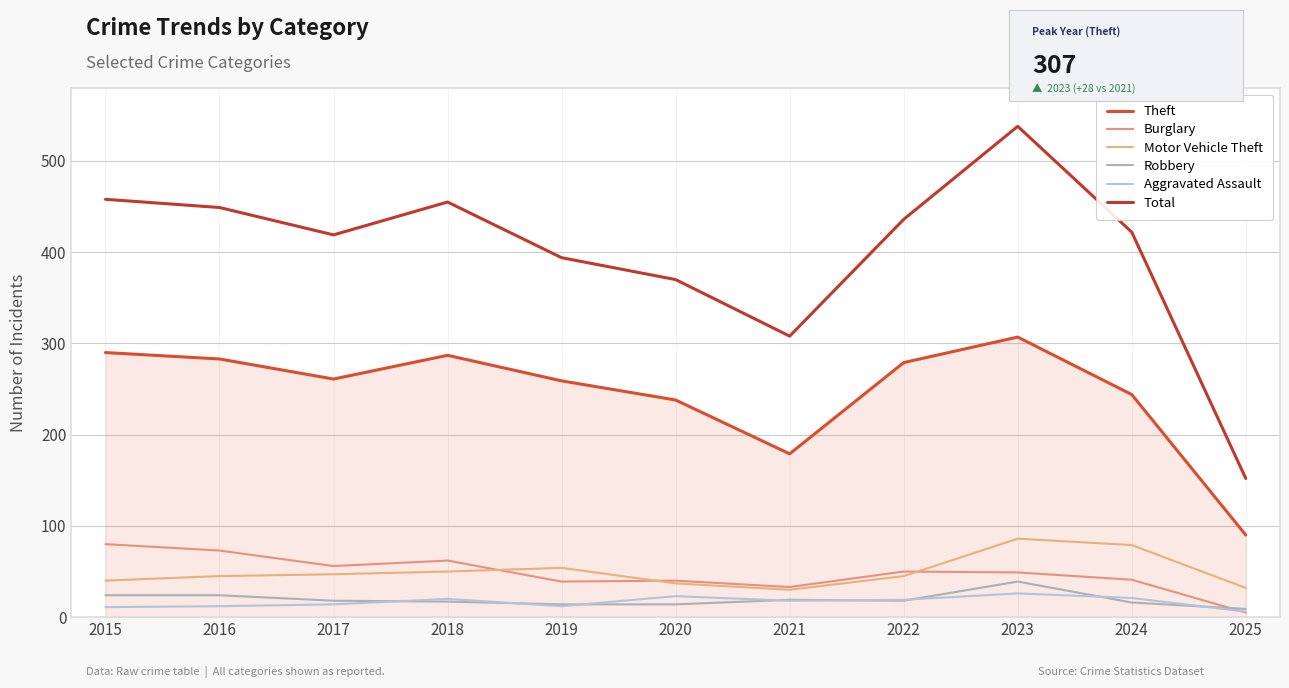

True or false: Motor Vehicle Theft and Total intersect in this chart.

False